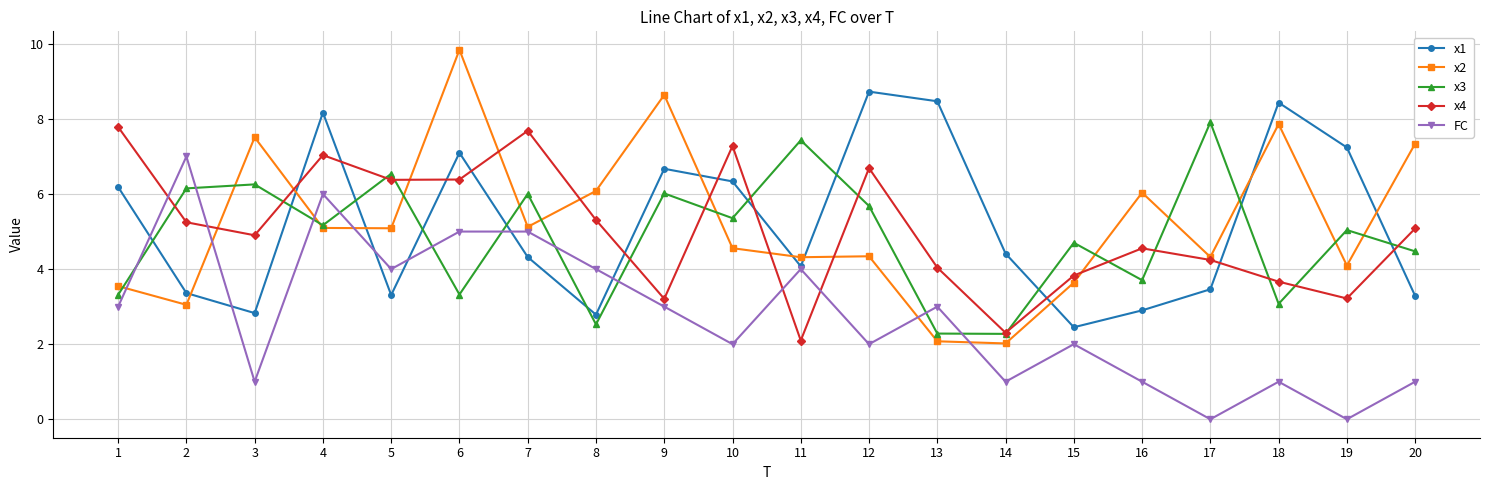

Is the value of x1 at 14 greater than the value of FC at 18?

Yes